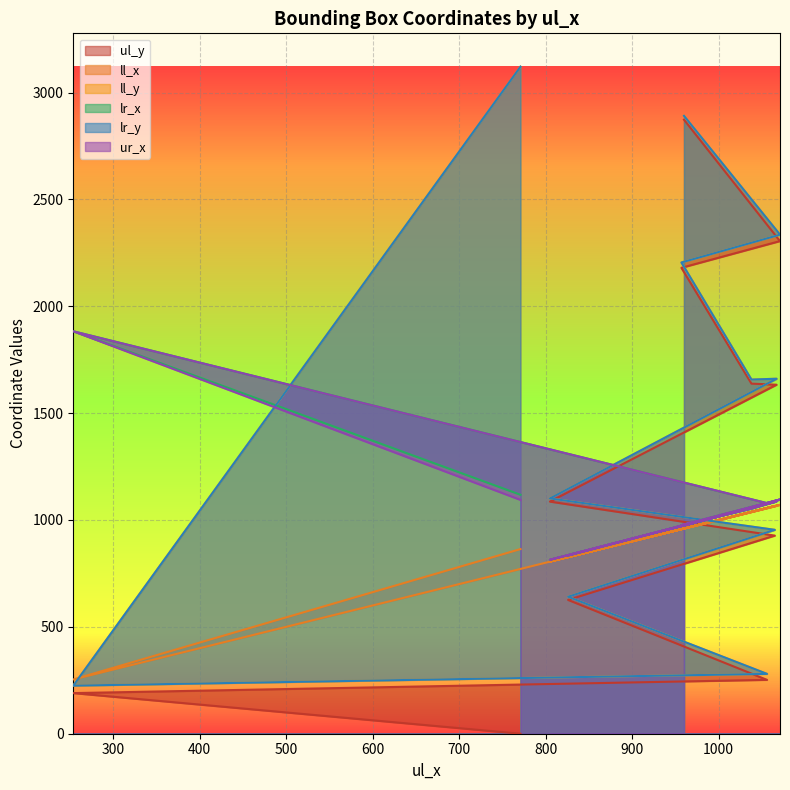

The ll_x series shows 254 at 254. True or false?

True